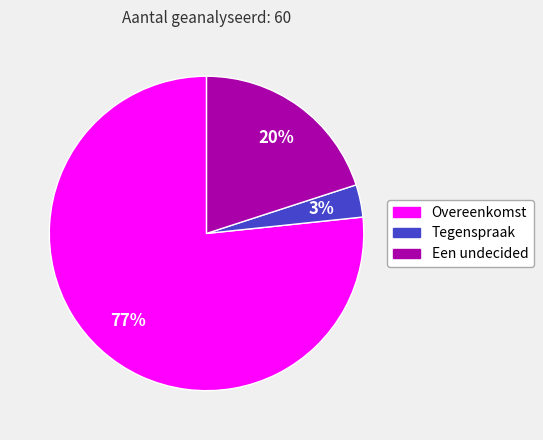

How many segments does this pie chart have?

3